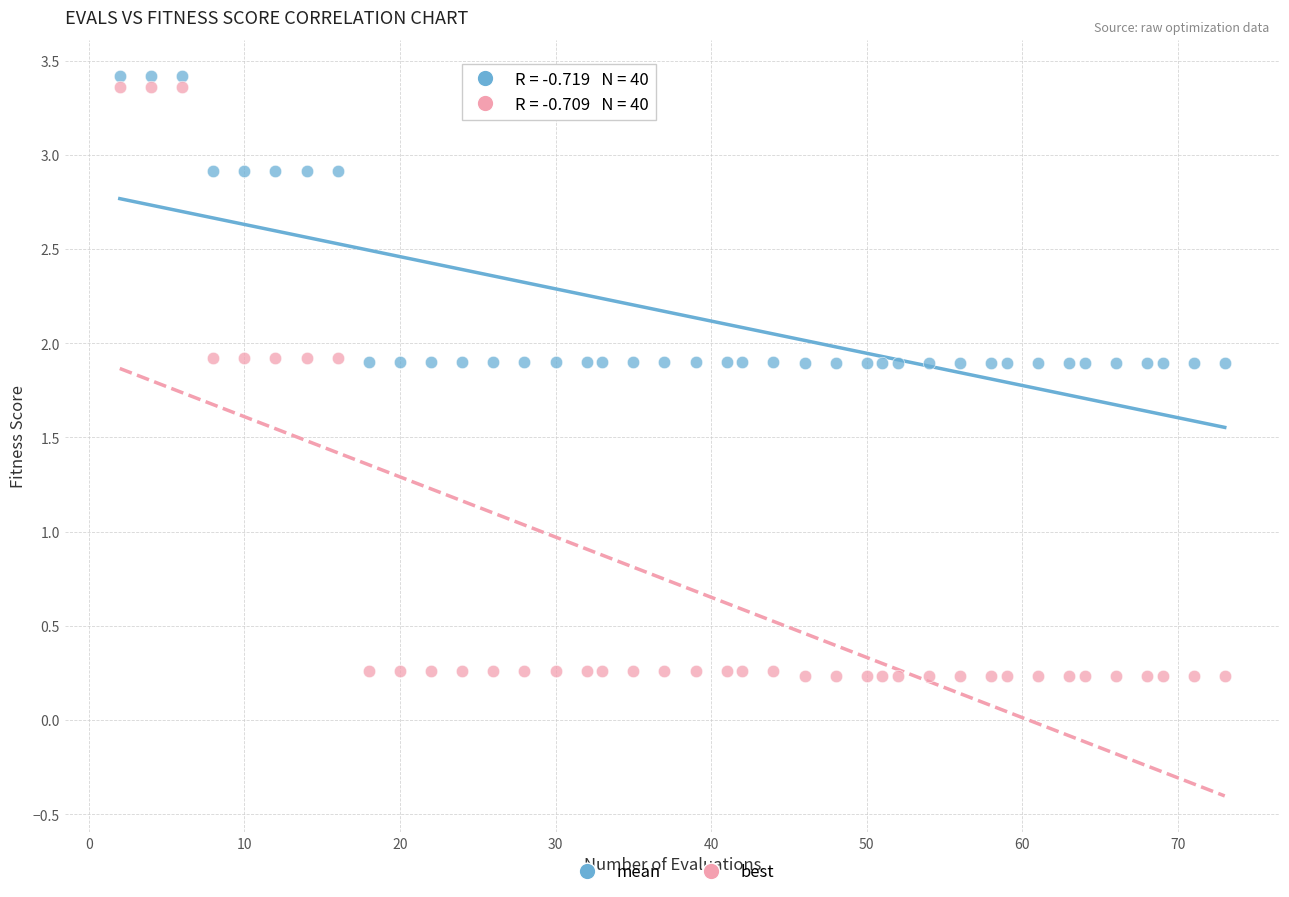

What are all the series names shown in the legend?

mean, best